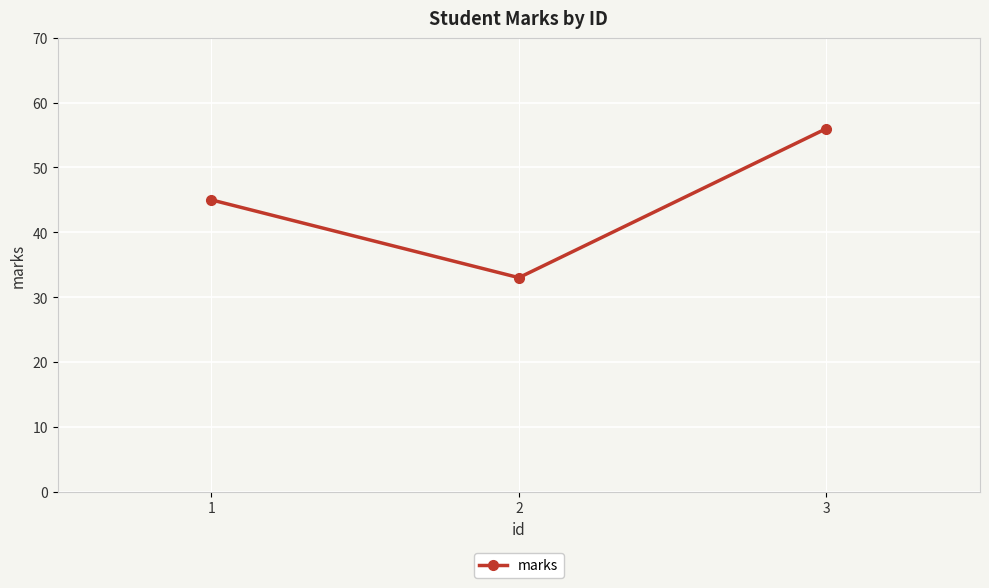

What is the ratio of the value at 2 to the value at 3?

0.6